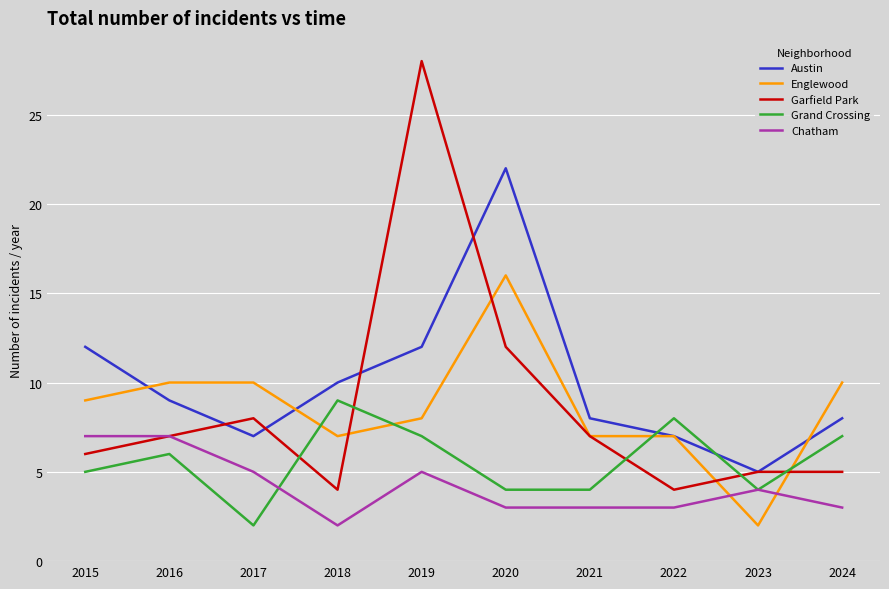

What is the difference between the second highest and second lowest values in the Garfield Park series?

8